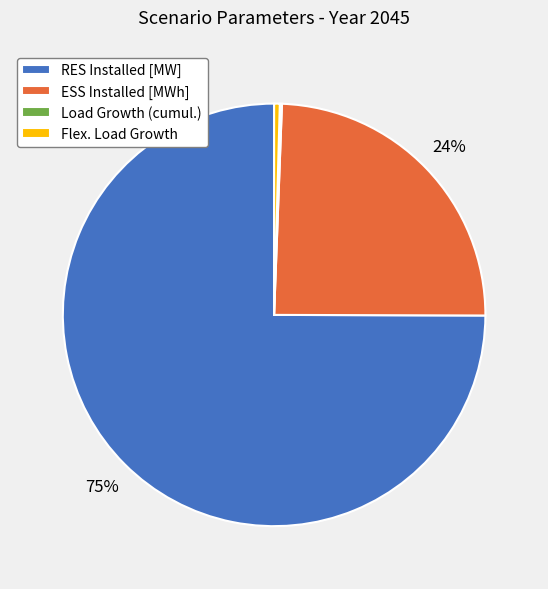

Which category has the biggest portion of the pie?

RES Installed [MW]